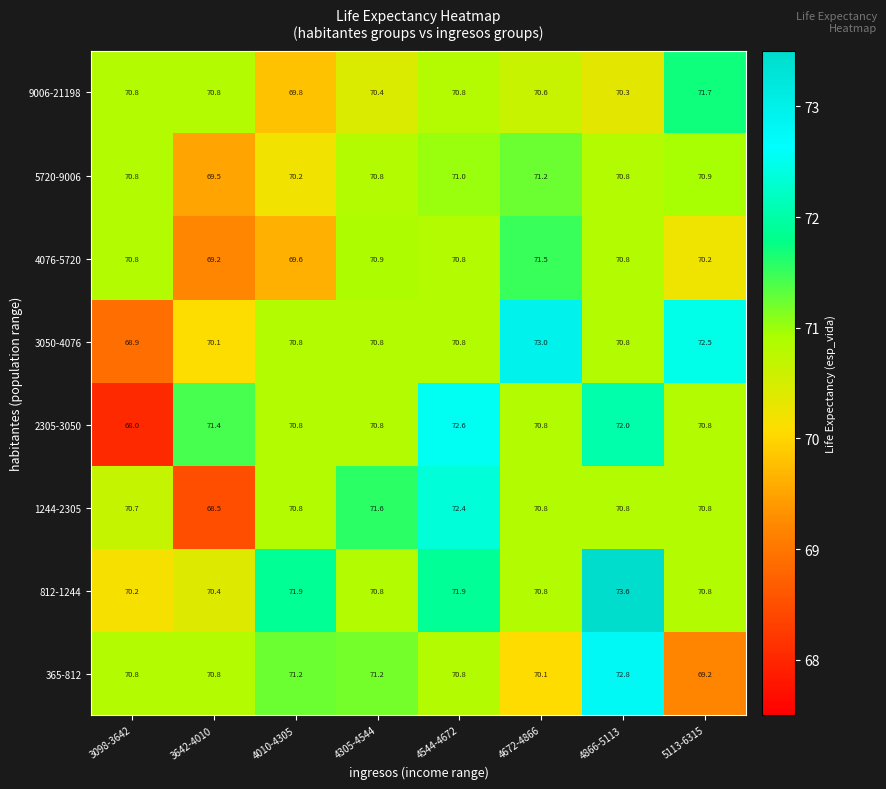

What is the spread (max minus min) of values at 3642-4010?

2.9